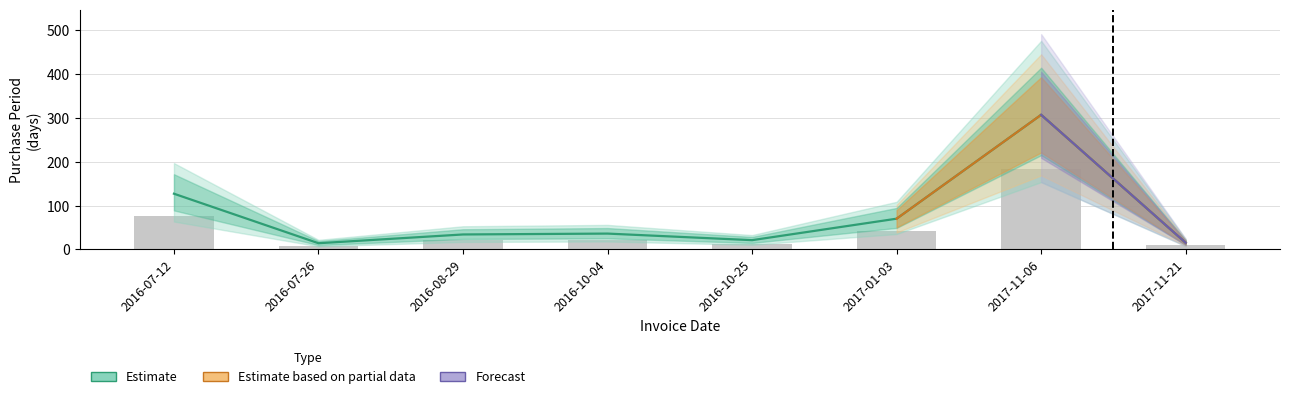

What value does the data have at 2017-01-03?

70